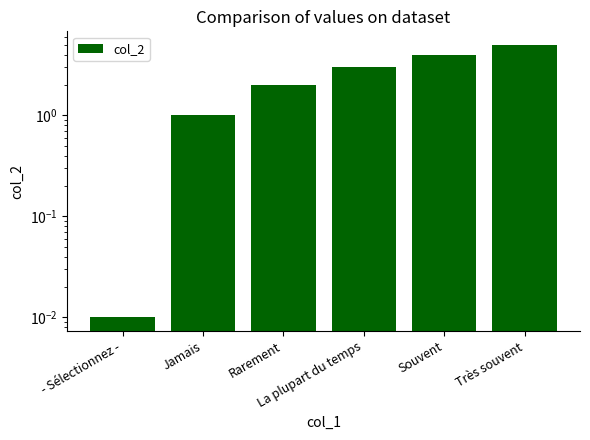

What is the change in value from - Sélectionnez - to Rarement?

+2.0